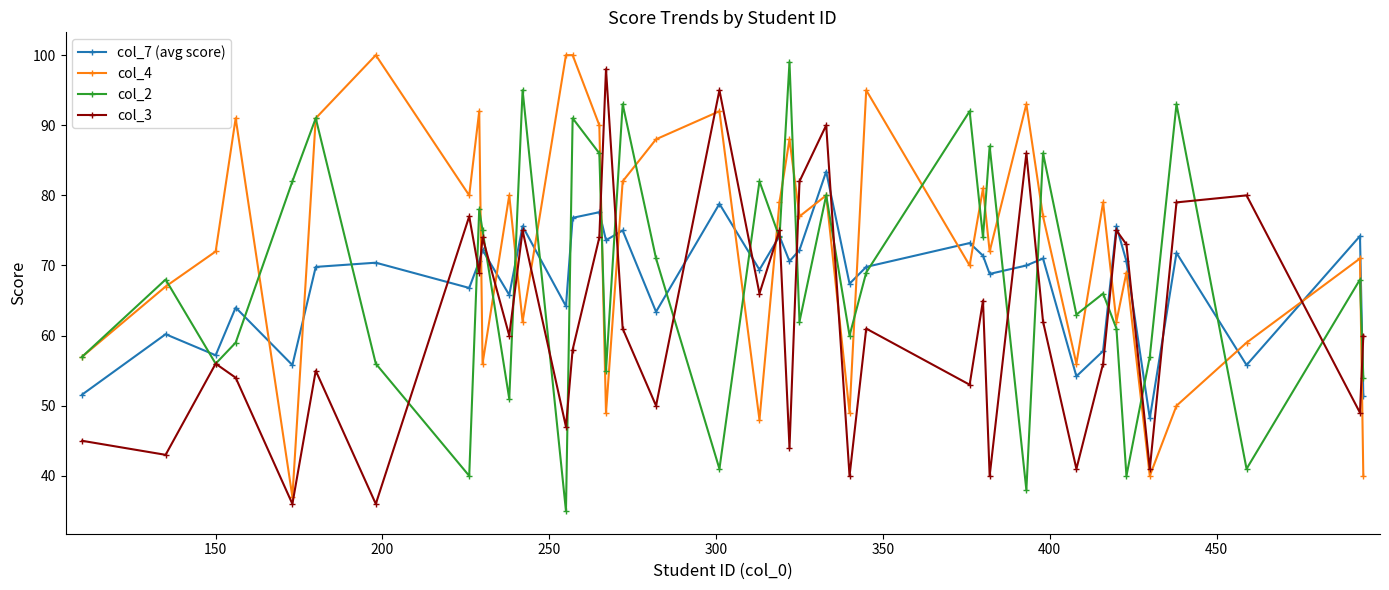

What is the value of the col_4 point at the 11th from the left?

80.0